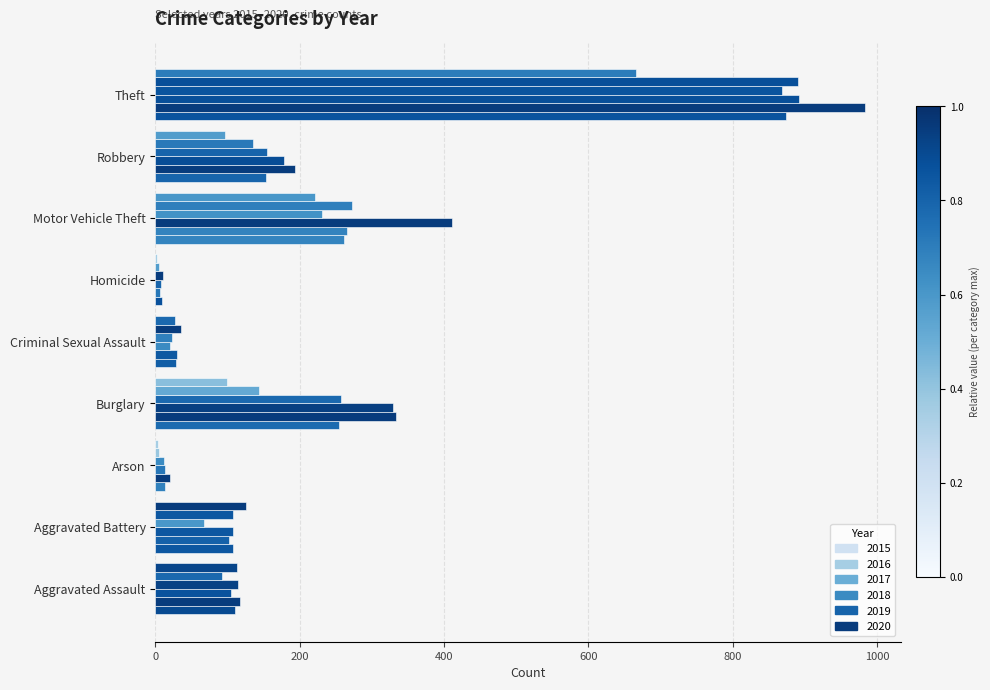

The 2020 series shows 125 at Aggravated Battery. True or false?

True